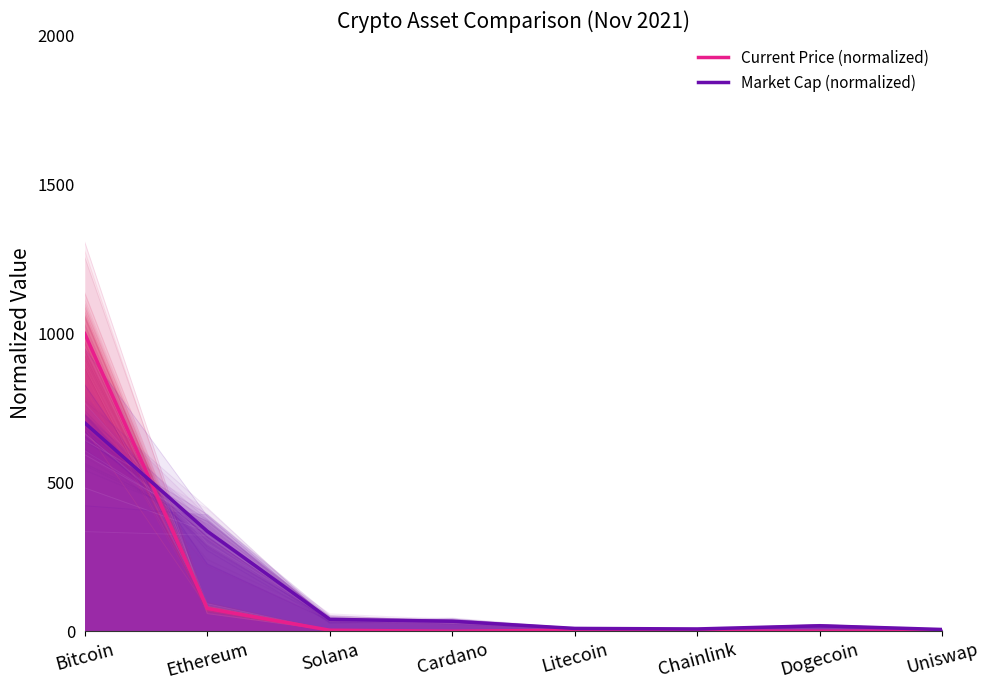

What is the total value across all series at Uniswap?

6.4